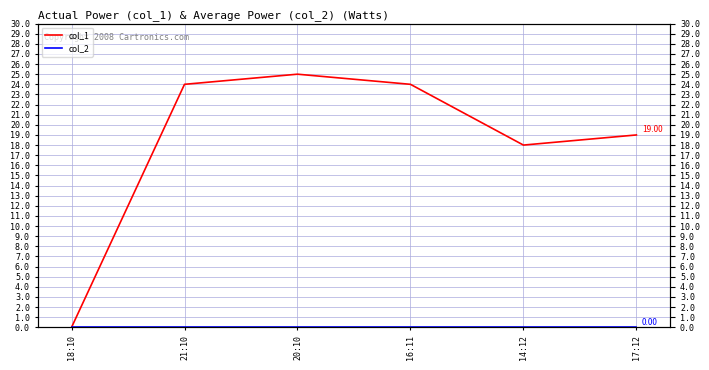

Reading left to right, what are all the values shown in this chart?

col_1: 18:10=0	21:10=24	20:10=25	16:11=24	14:12=18	17:12=19
col_2: 18:10=0	21:10=0	20:10=0	16:11=0	14:12=0	17:12=0